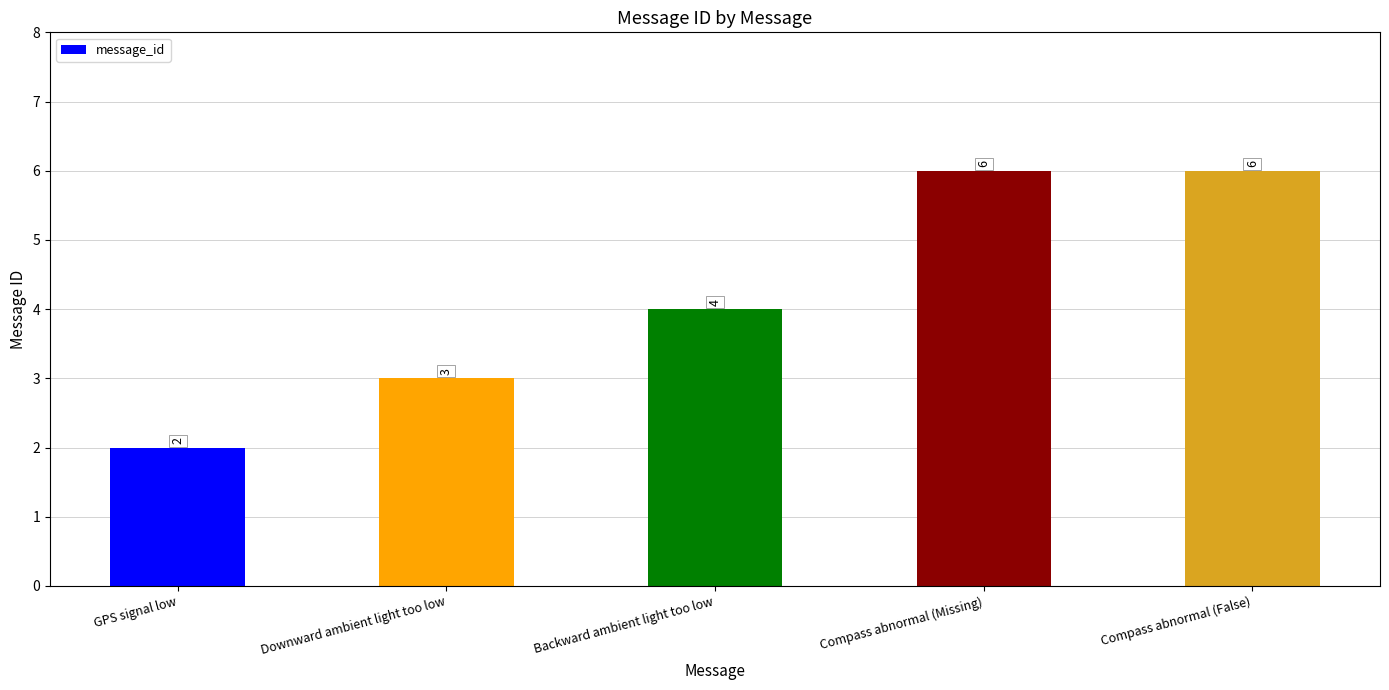

What position from the right is Compass abnormal (Missing)?

2